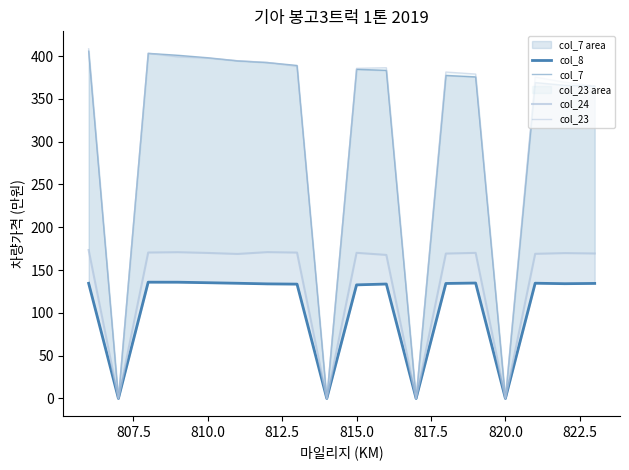

True or false: col_23 has a value of 0.0 at 820.0.

True